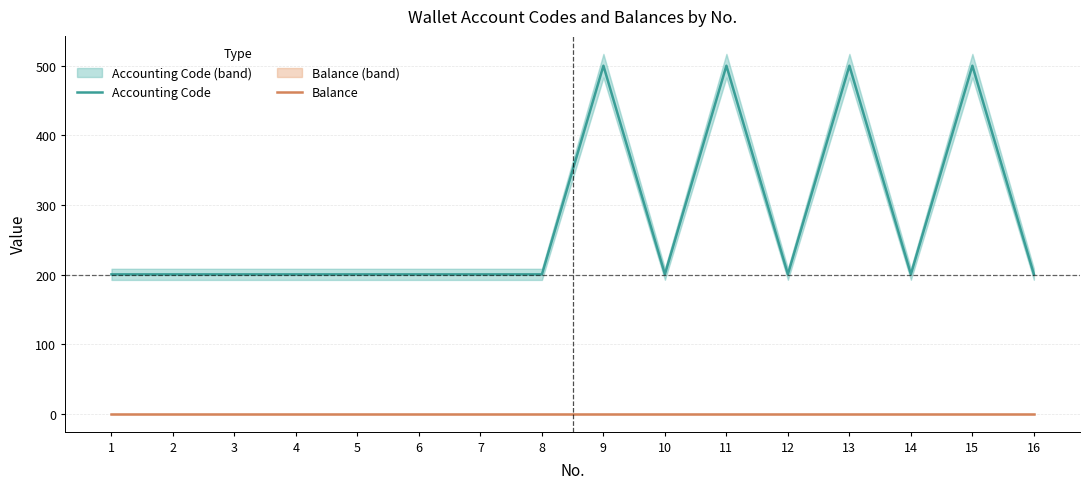

Count the number of categories in the chart.

16